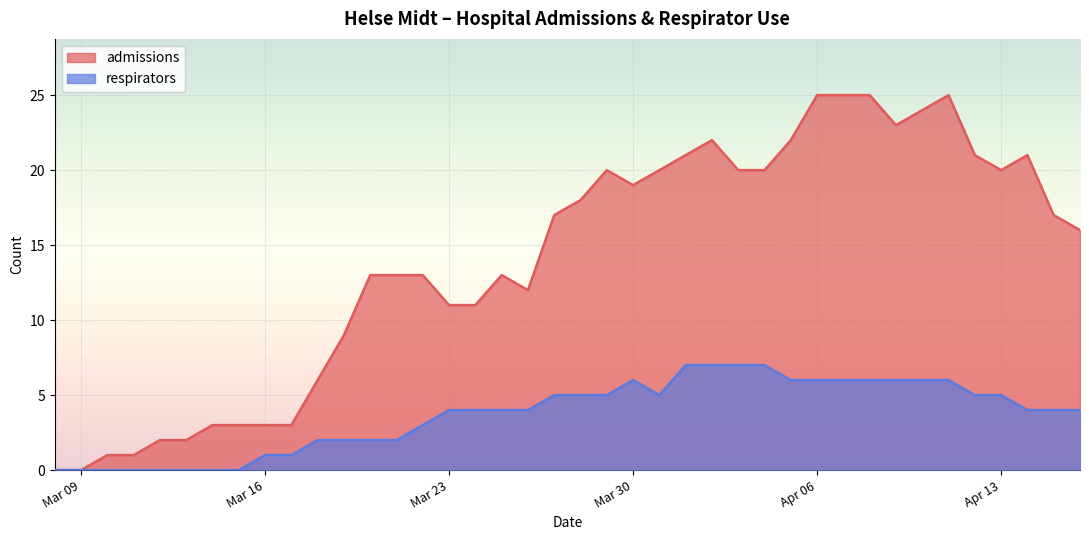

True or false: respirators and admissions intersect in this chart.

False